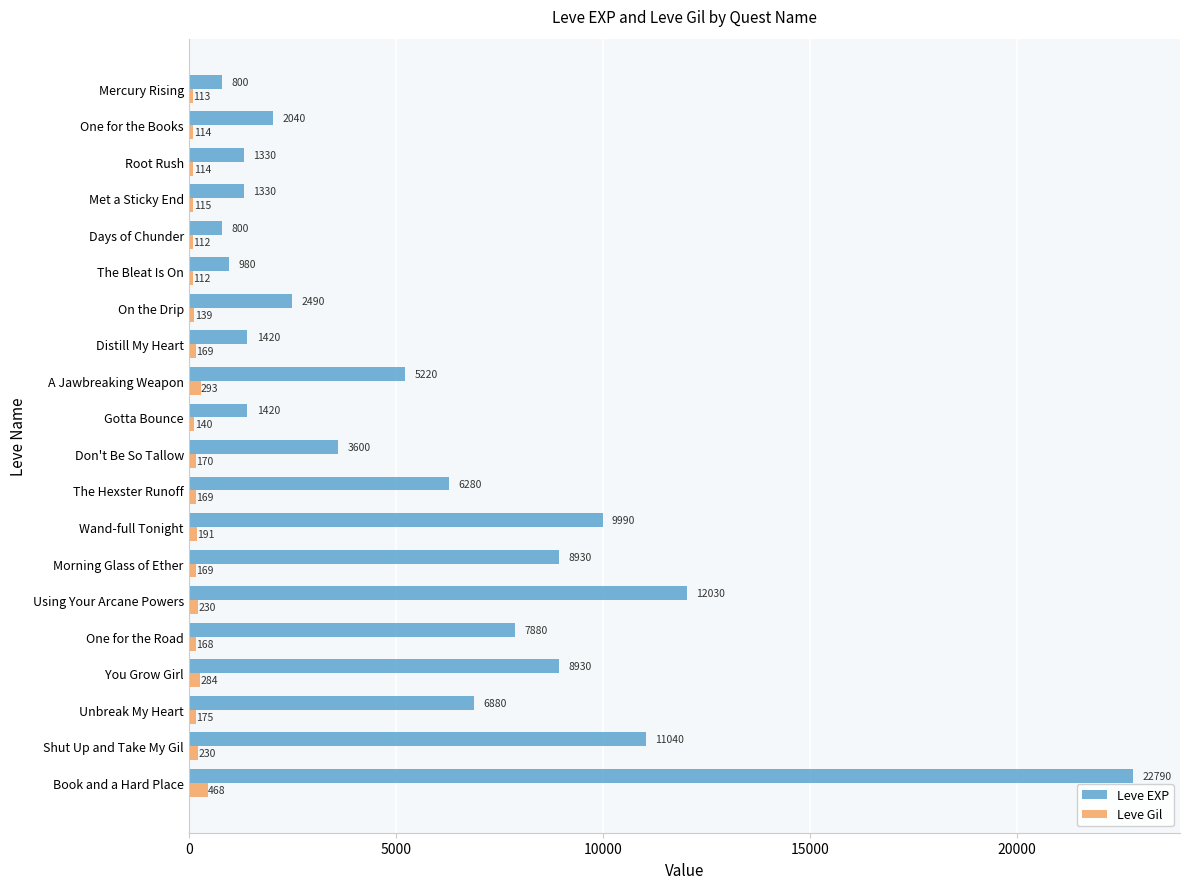

Rank the series by their average value, from highest to lowest.

Leve EXP, Leve Gil